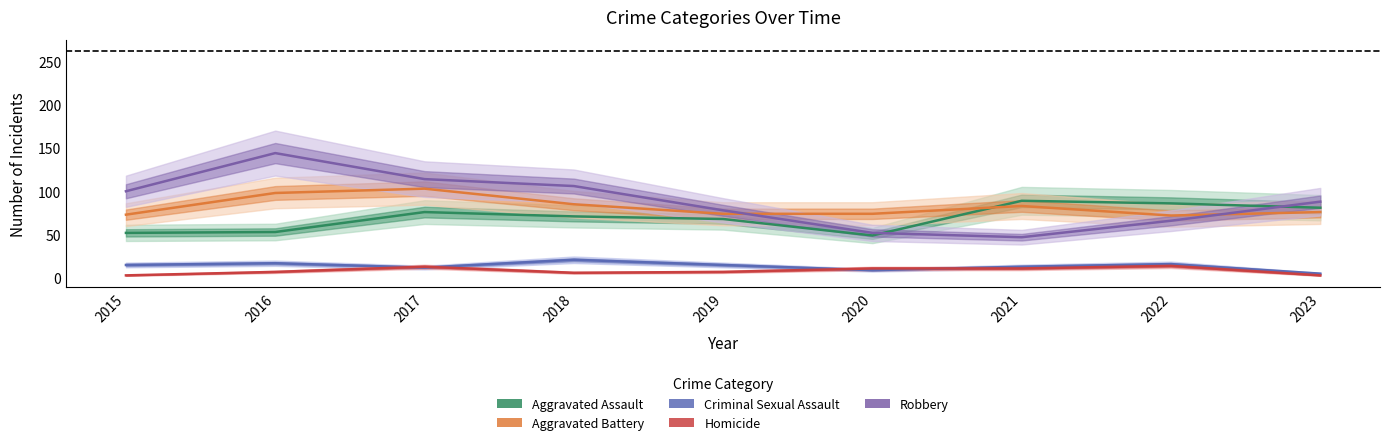

True or false: Homicide has more than 1 interior local peaks.

True